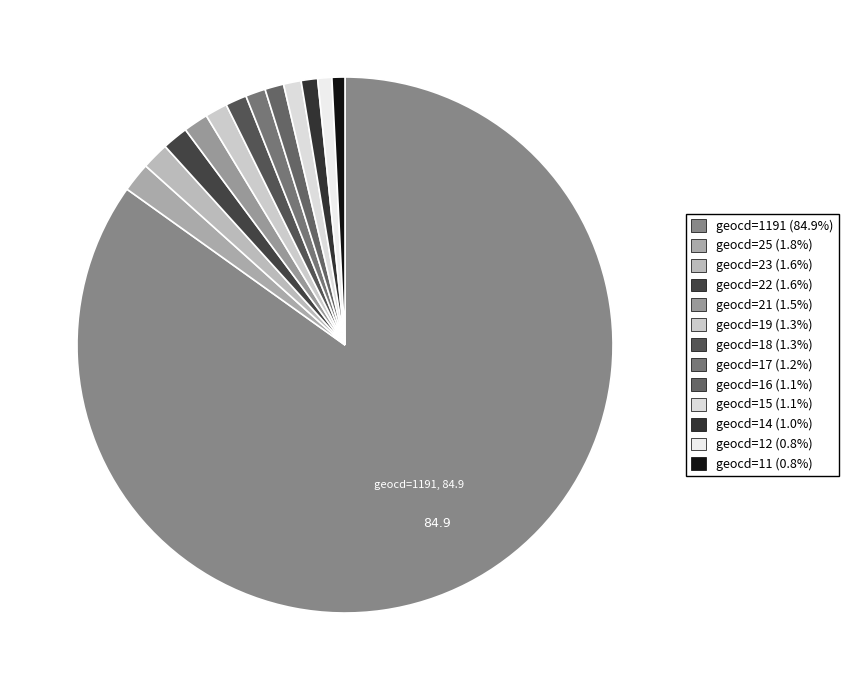

How many segments does this pie chart have?

13